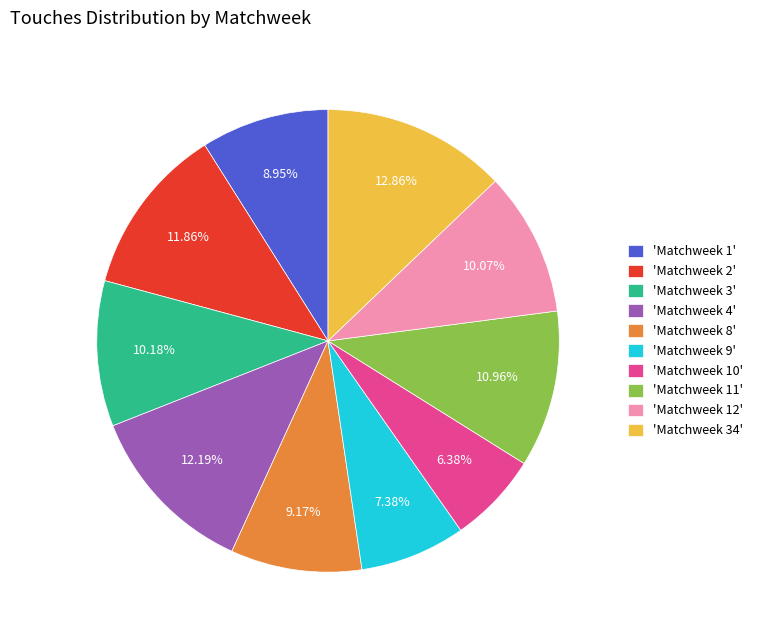

Between 'Matchweek 8' and 'Matchweek 3', which is larger?

'Matchweek 3'